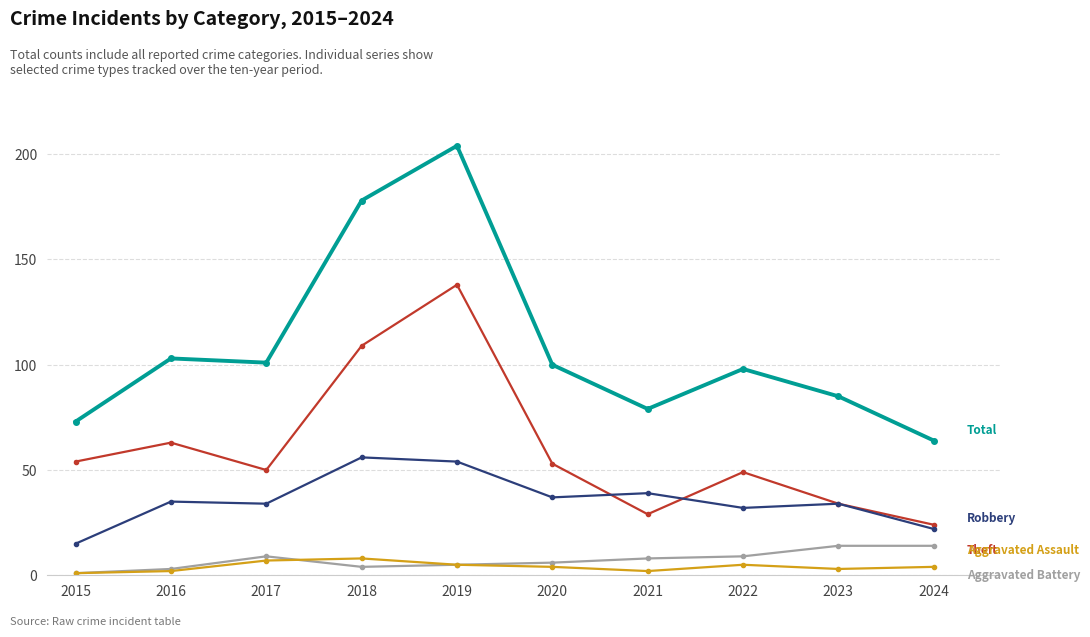

What is the maximum value shown in the chart?

204